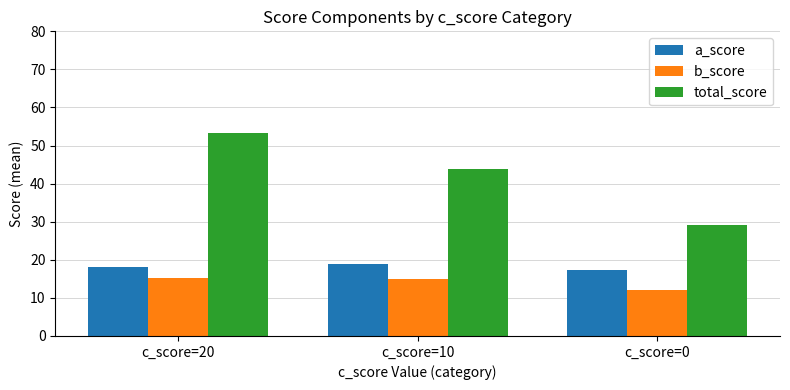

At c_score=0, list the series in order from largest to smallest.

total_score, a_score, b_score